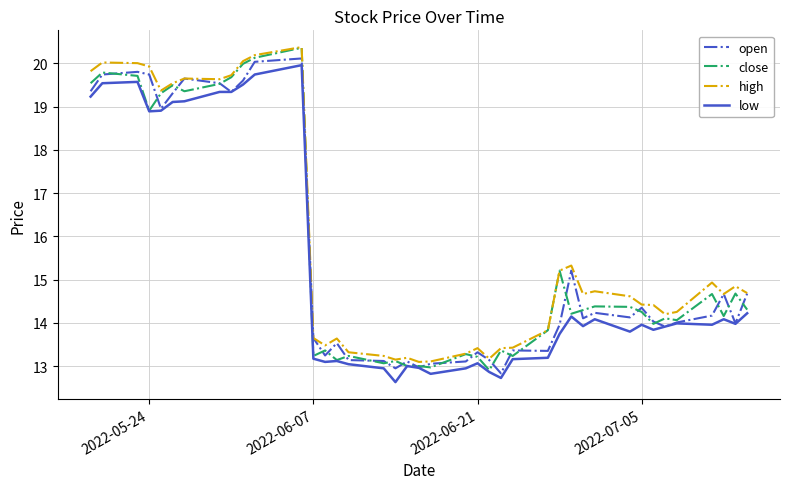

What is the smallest value displayed?

12.6